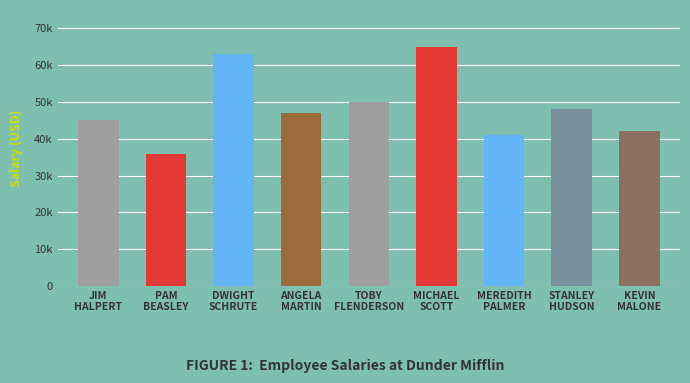

Does the chart contain any negative values?

No